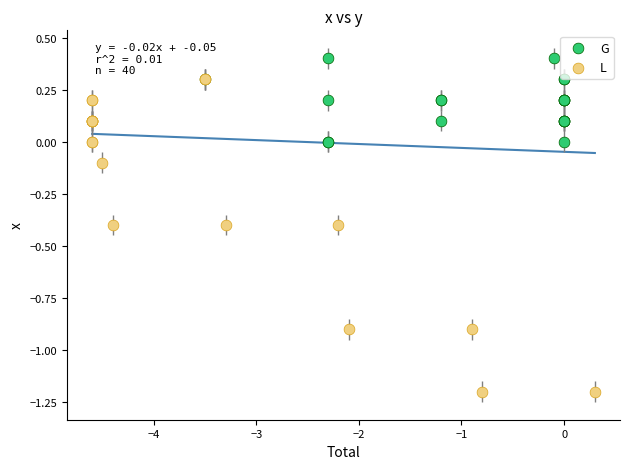

Which series reaches the minimum Y coordinate?

L